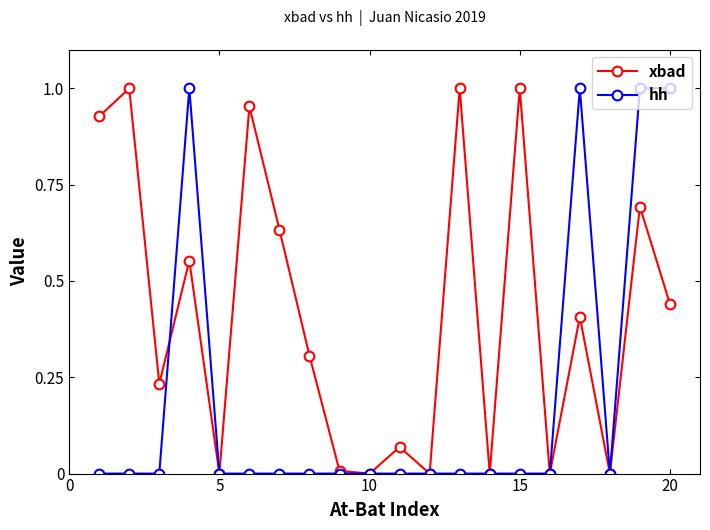

Which series has the largest total across all categories?

xbad